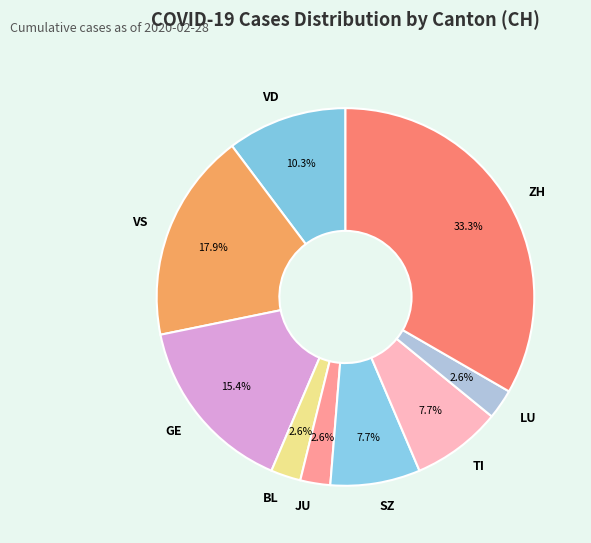

Do LU and VS together represent more than half of the pie?

No